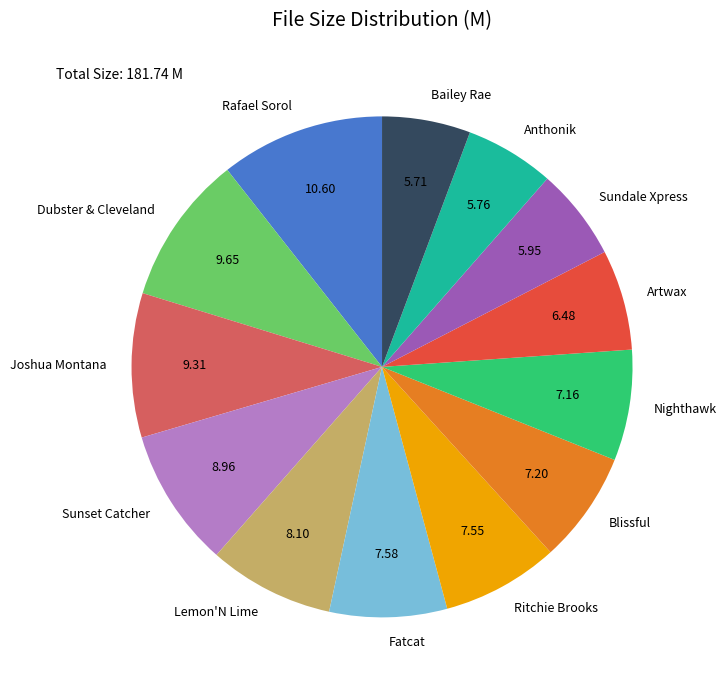

Which category has the biggest portion of the pie?

Rafael Sorol